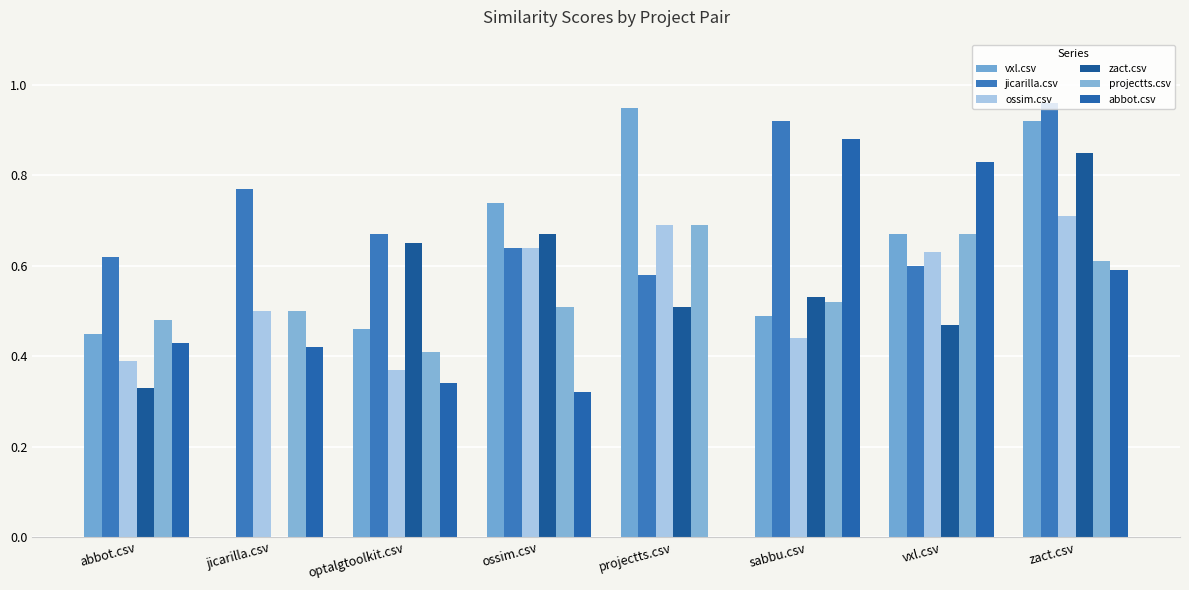

Are the bars horizontal?

No